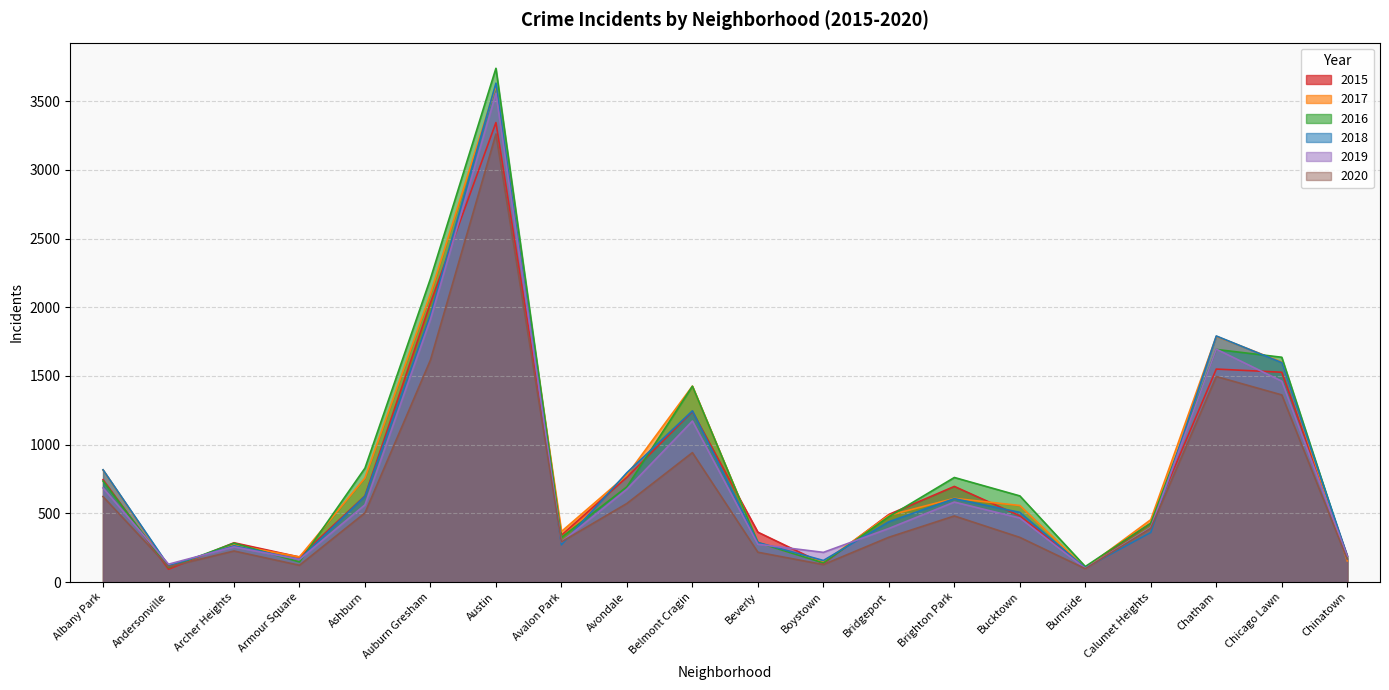

Rank the series at Avondale from lowest to highest value.

2020, 2019, 2016, 2015, 2017, 2018